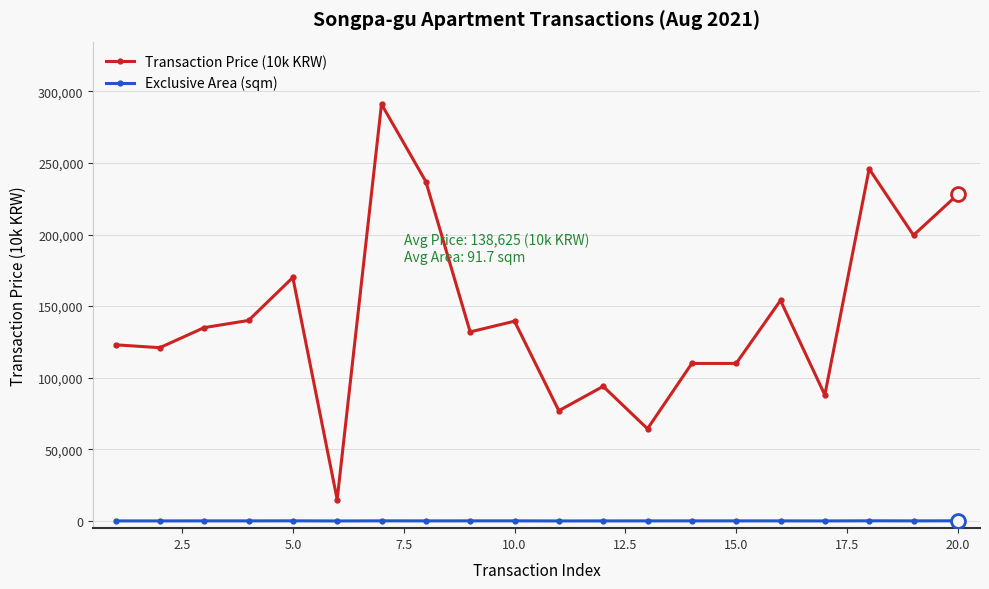

What is the sum of all Exclusive Area (sqm) values?

1660.9